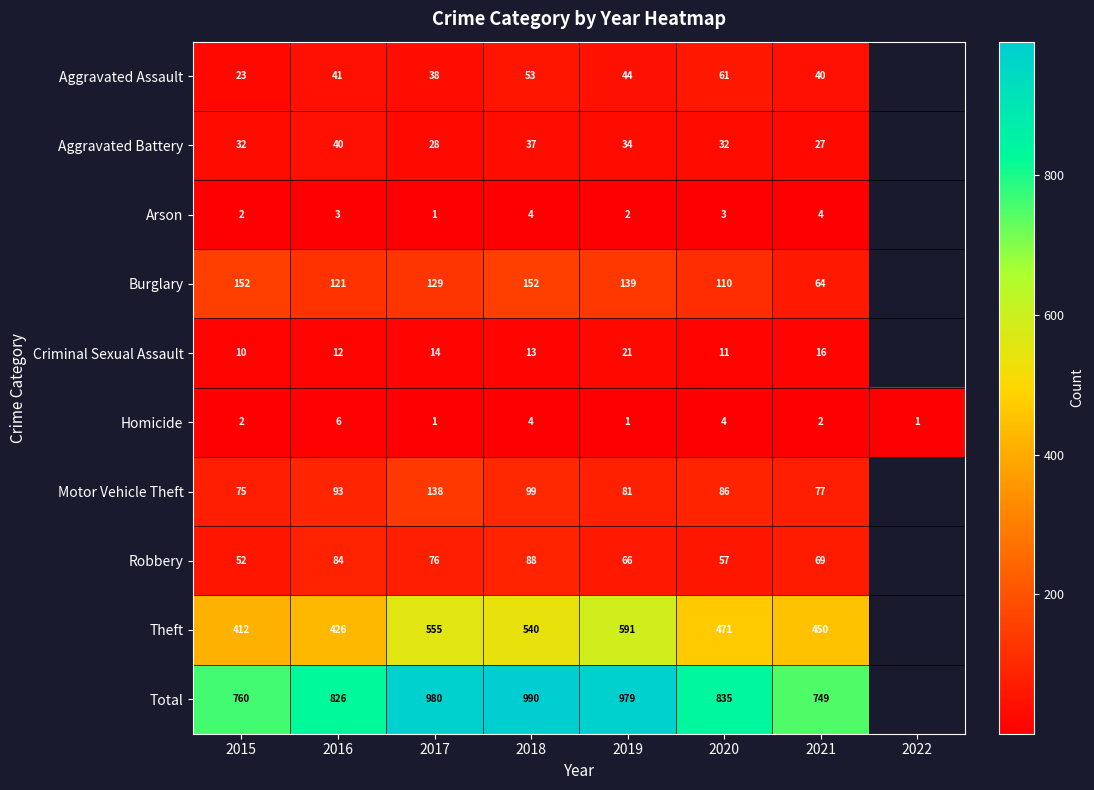

What is the total value across all series at 2017?

1960.0